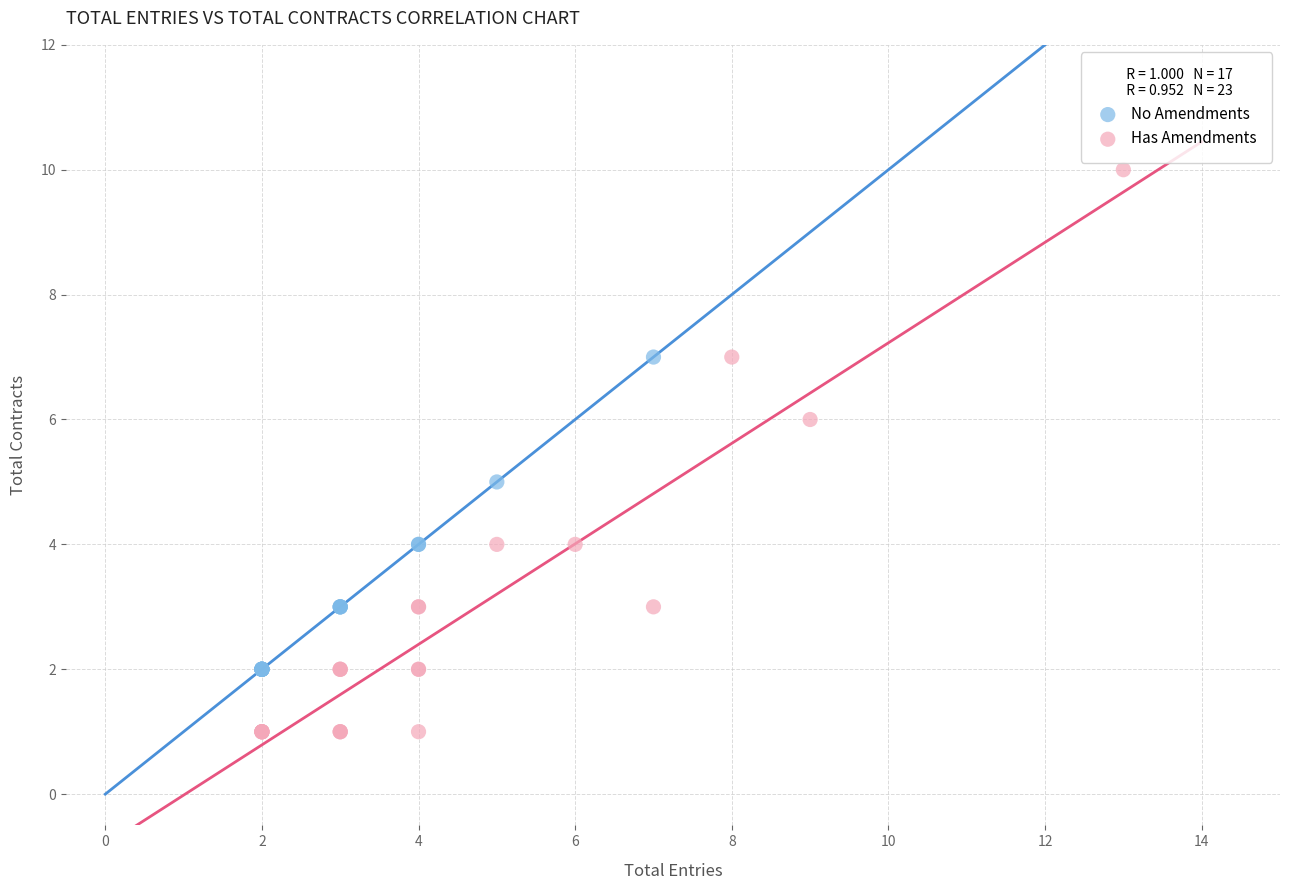

Which series reaches the minimum Y coordinate?

Has Amendments